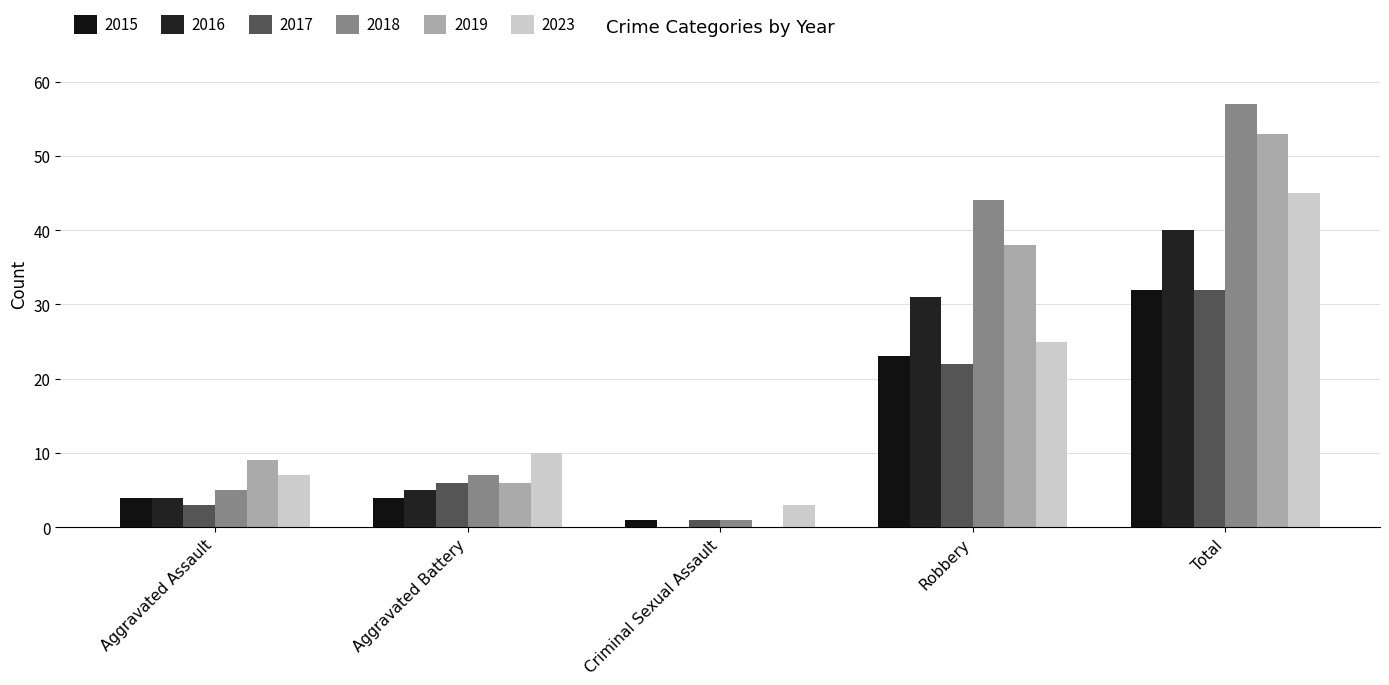

Rank the series at Total from lowest to highest value.

2015, 2017, 2016, 2023, 2019, 2018